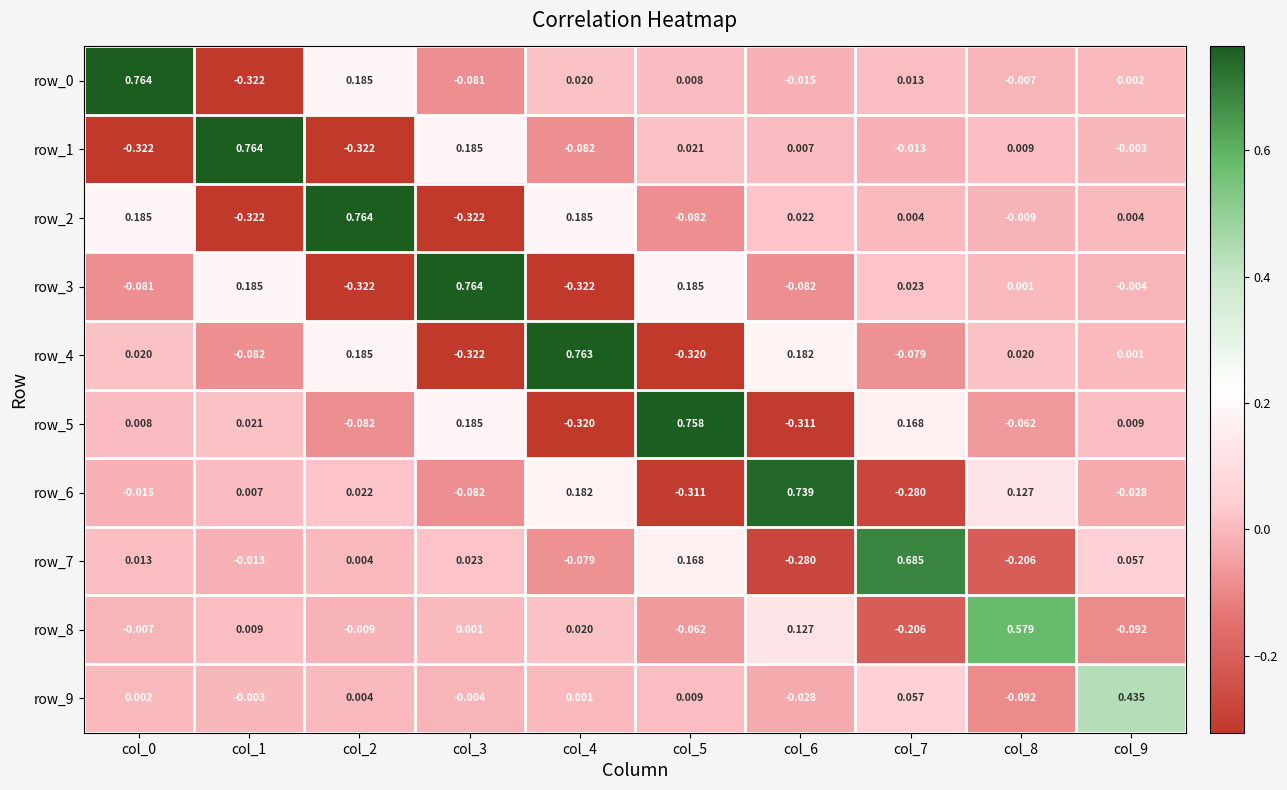

How many values in the row_1 series are below 0?

5